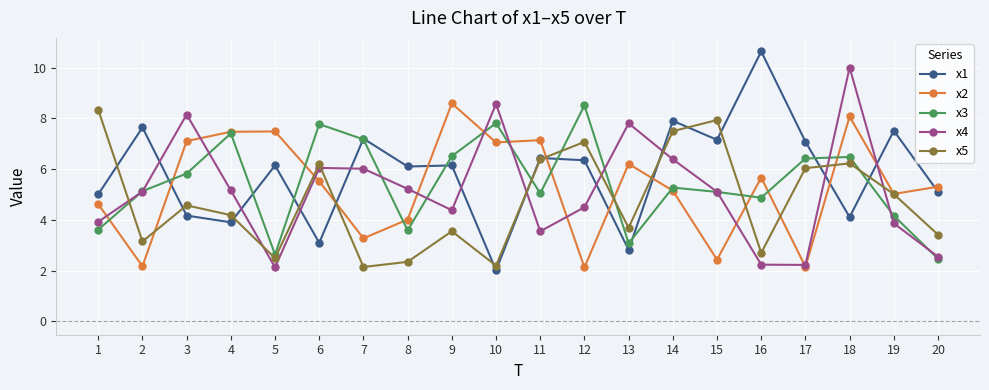

At which label does x5 first exceed 4?

1